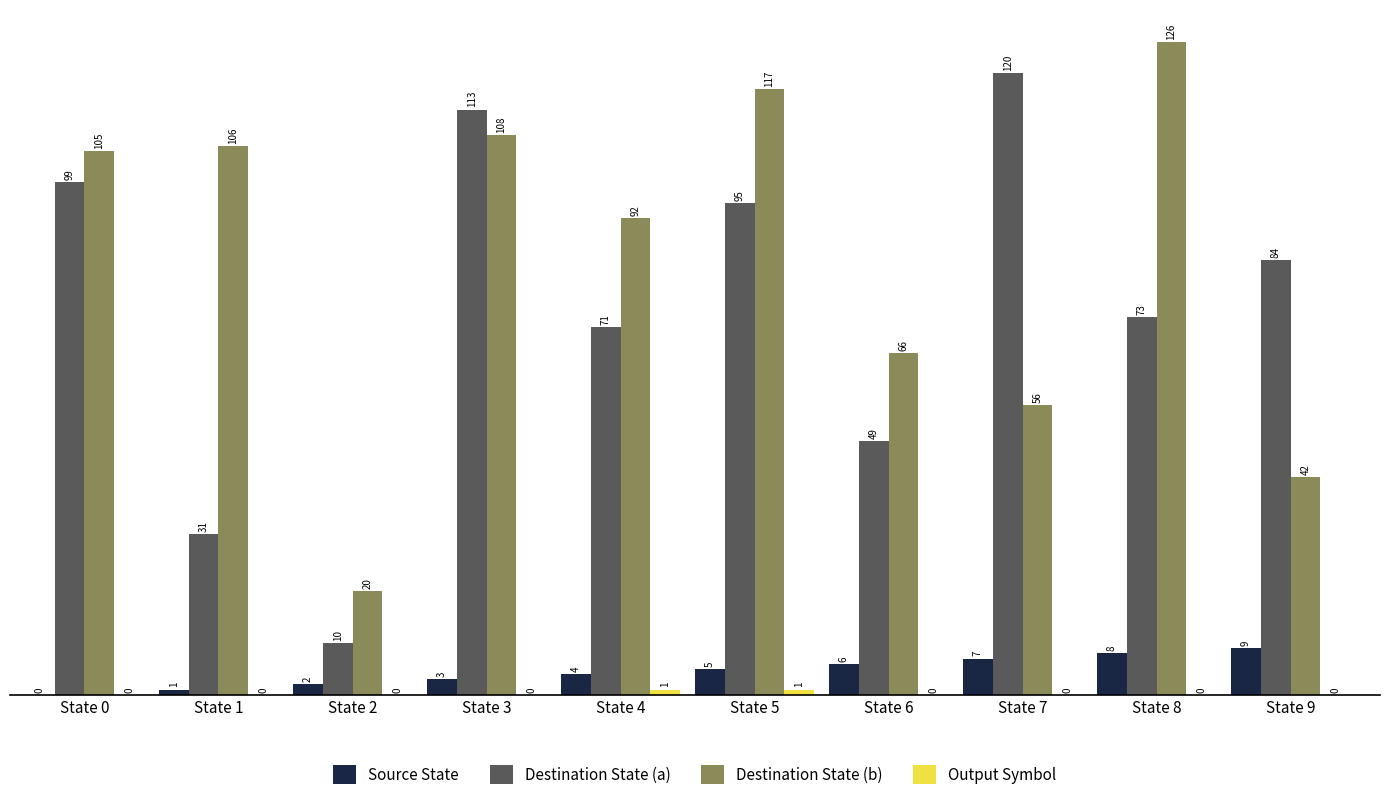

Count the number of categories in the chart.

10